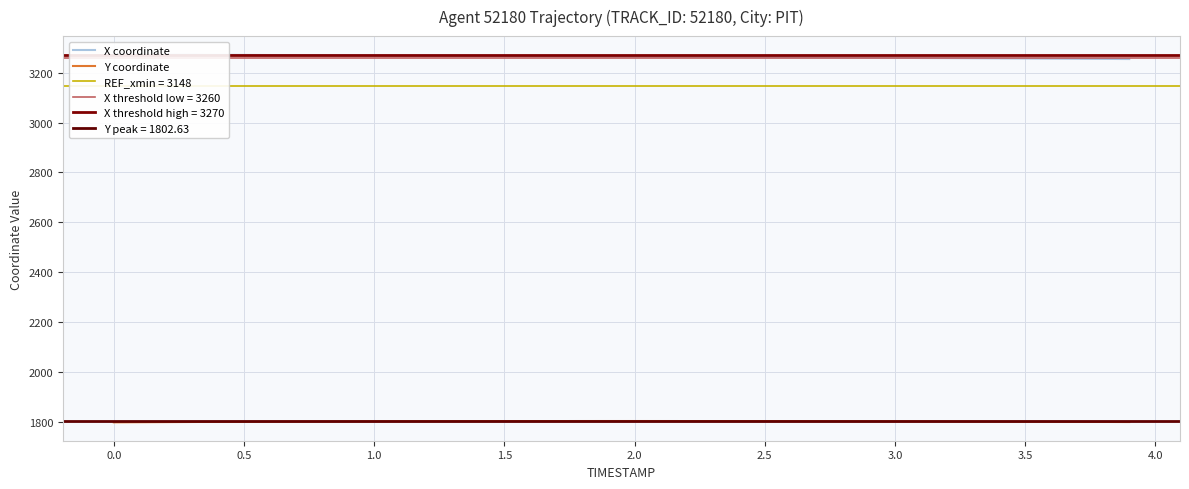

What is the minimum value for Y coordinate?

1797.4